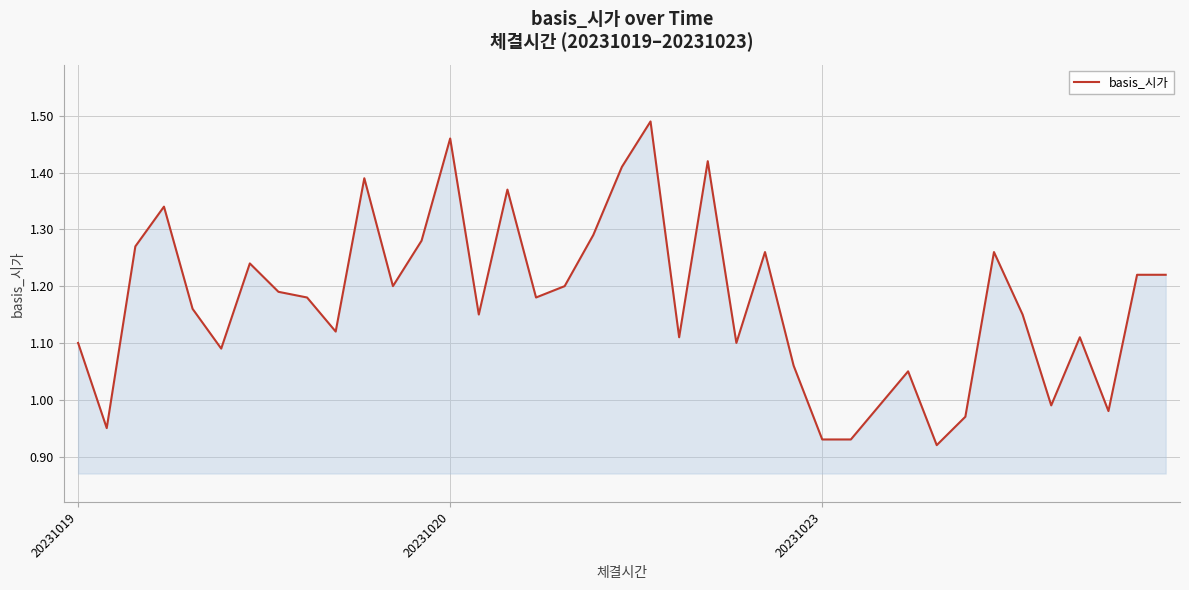

How many lines are shown in the chart?

1